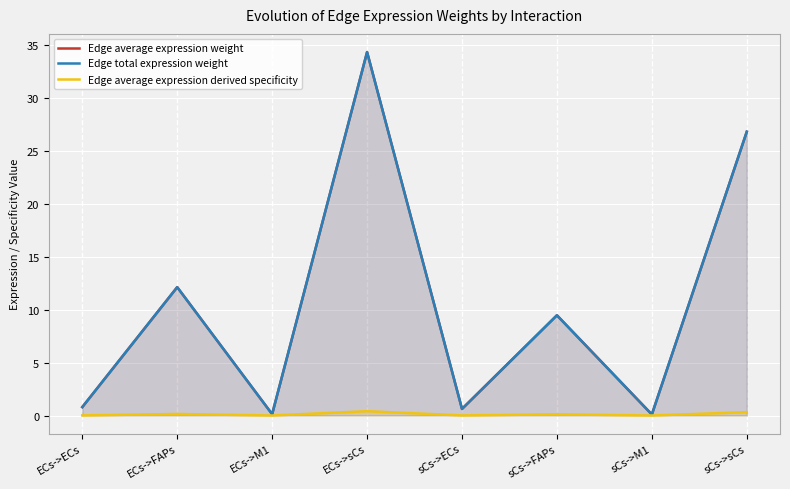

At which label is Edge average expression weight closest to 17?

ECs->FAPs